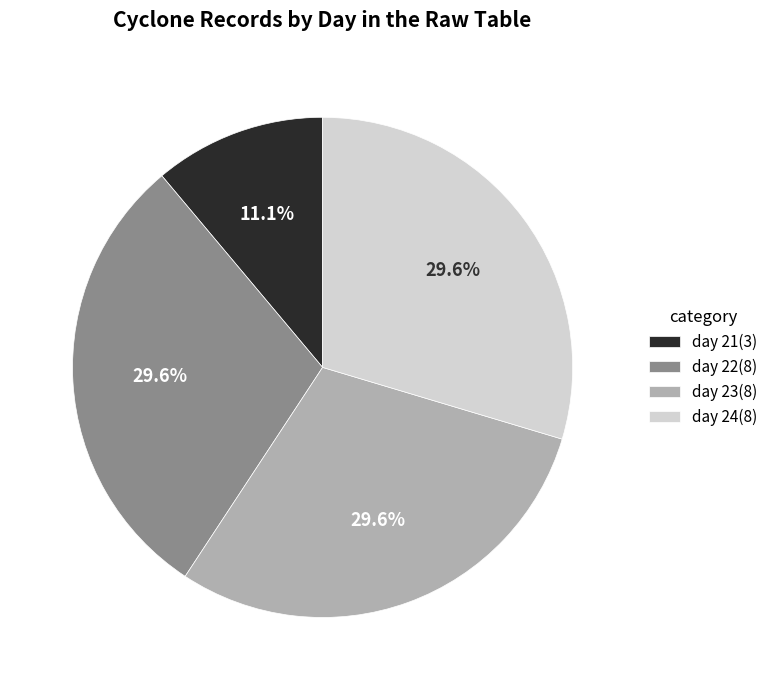

Does any single category account for the majority?

No